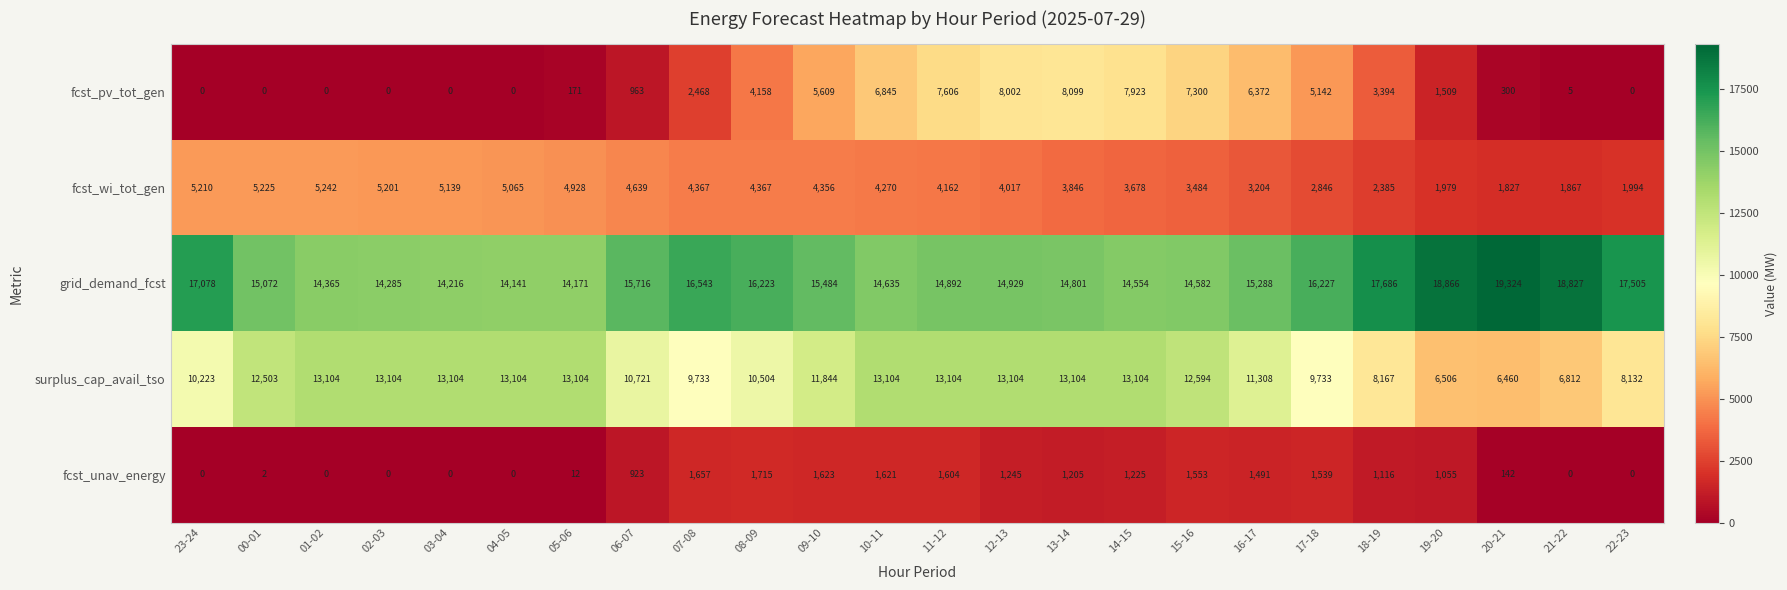

The fcst_wi_tot_gen series shows 5491 at 16-17. True or false?

False